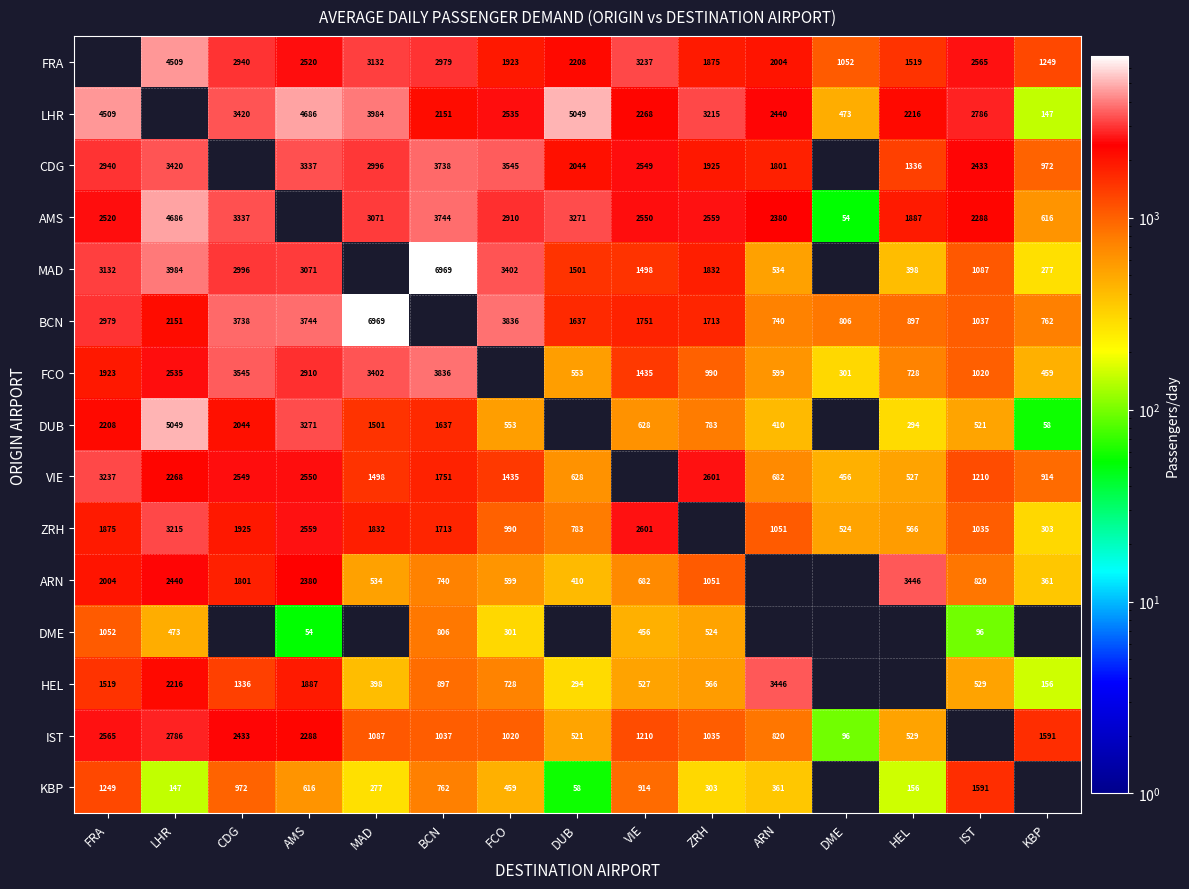

What is the difference between the ZRH values at MAD and BCN?

119